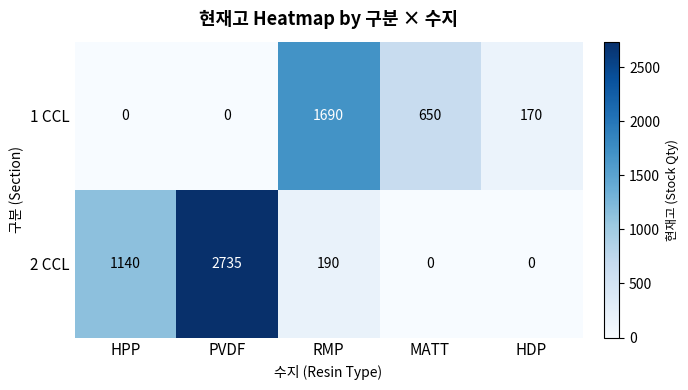

Where does the 1 CCL series first go above 170?

RMP